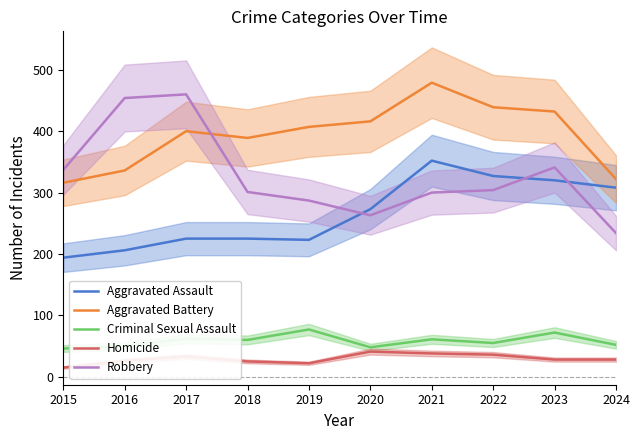

True or false: Aggravated Battery and Robbery cross at least once.

True